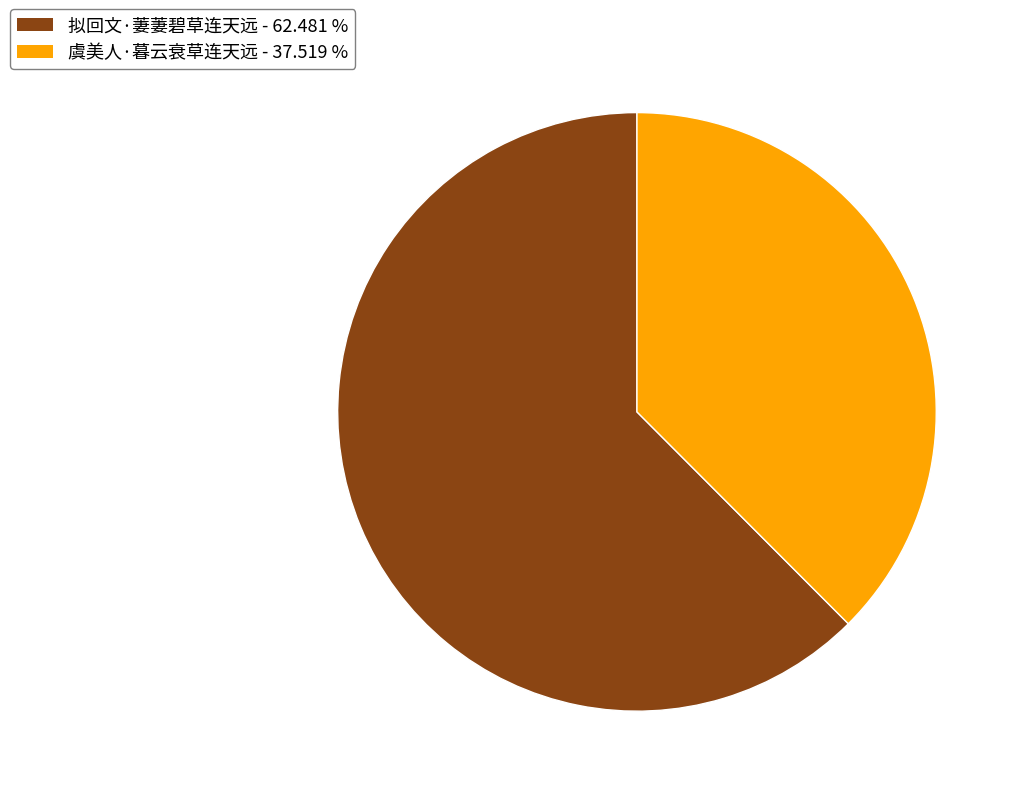

Do 拟回文·萋萋碧草连天远 and 虞美人·暮云衰草连天远 together represent more than half of the pie?

Yes